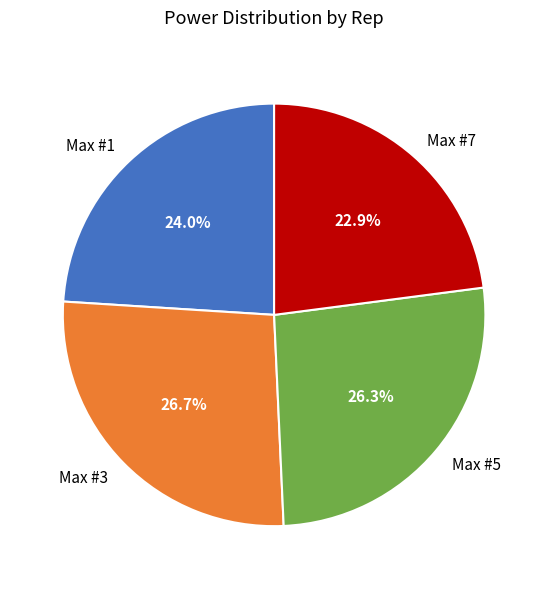

To the nearest percent, what portion does Max #3 represent?

27%